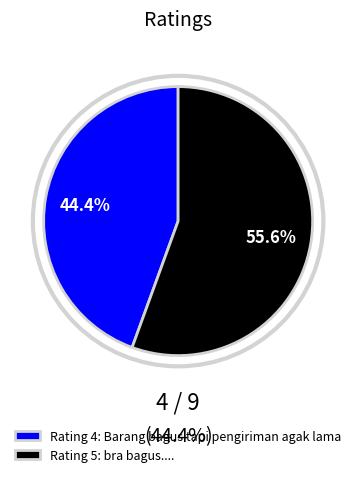

What portion of the pie excludes Rating 5: bra bagus....?

44.4%